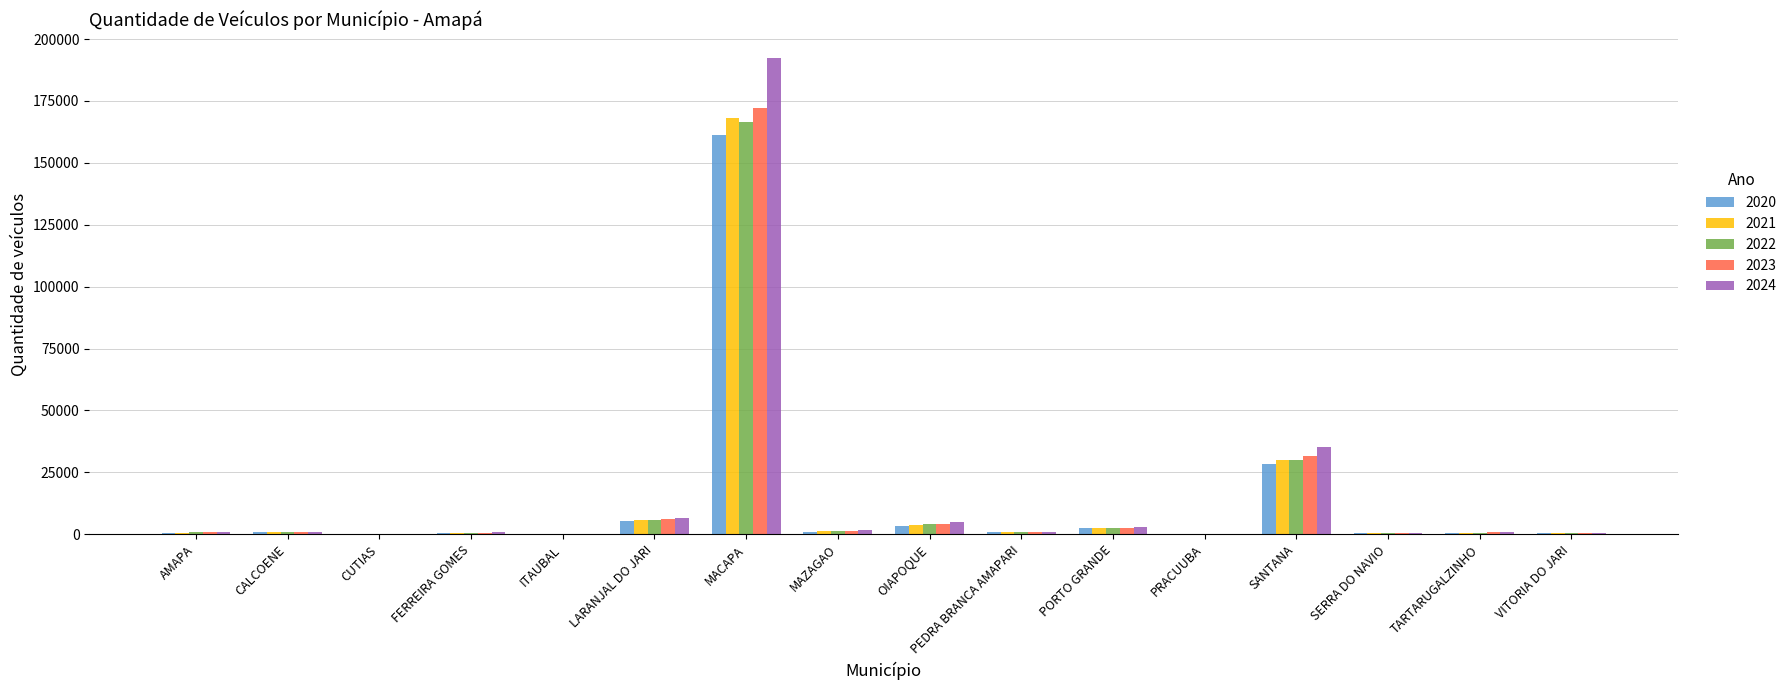

What are all the series names shown in the legend?

2020, 2021, 2022, 2023, 2024